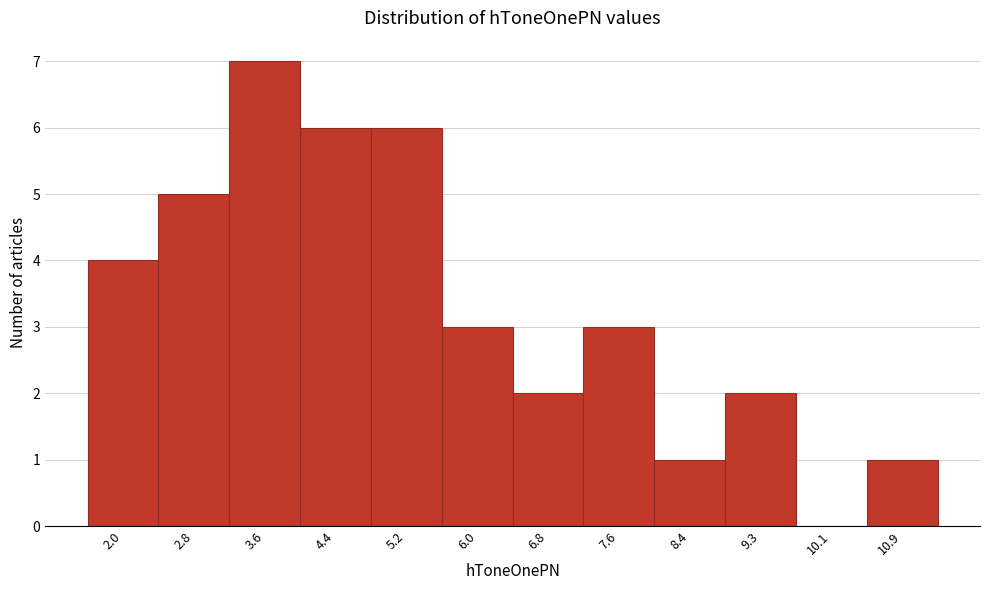

Reading left to right, list all the values displayed in this chart.

2.0=4	2.8=5	3.6=7	4.4=6	5.2=6	6.0=3	6.8=2	7.6=3	8.4=1	9.3=2	10.1=0	10.9=1